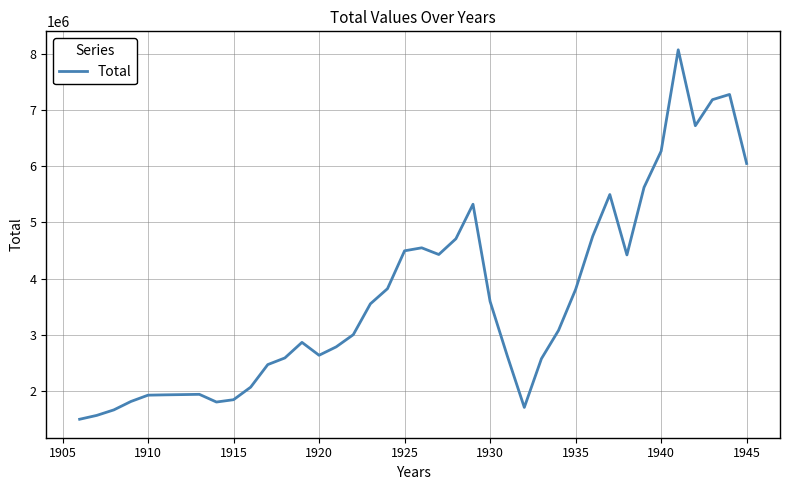

What is the maximum value shown in the chart?

8065959